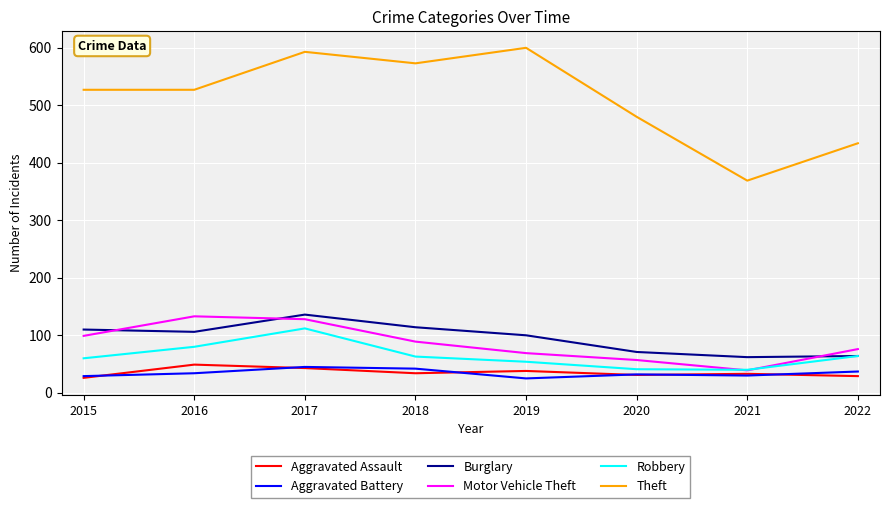

At how many categories does at least one series exceed 460?

6